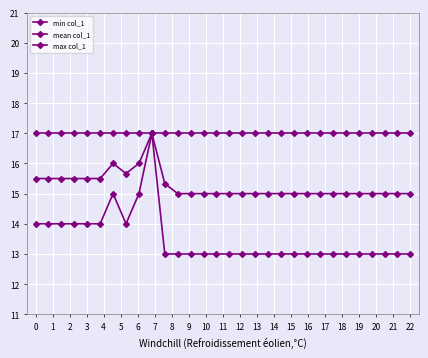

True or false: max col_1 has more than 2 points higher than both neighbors.

False